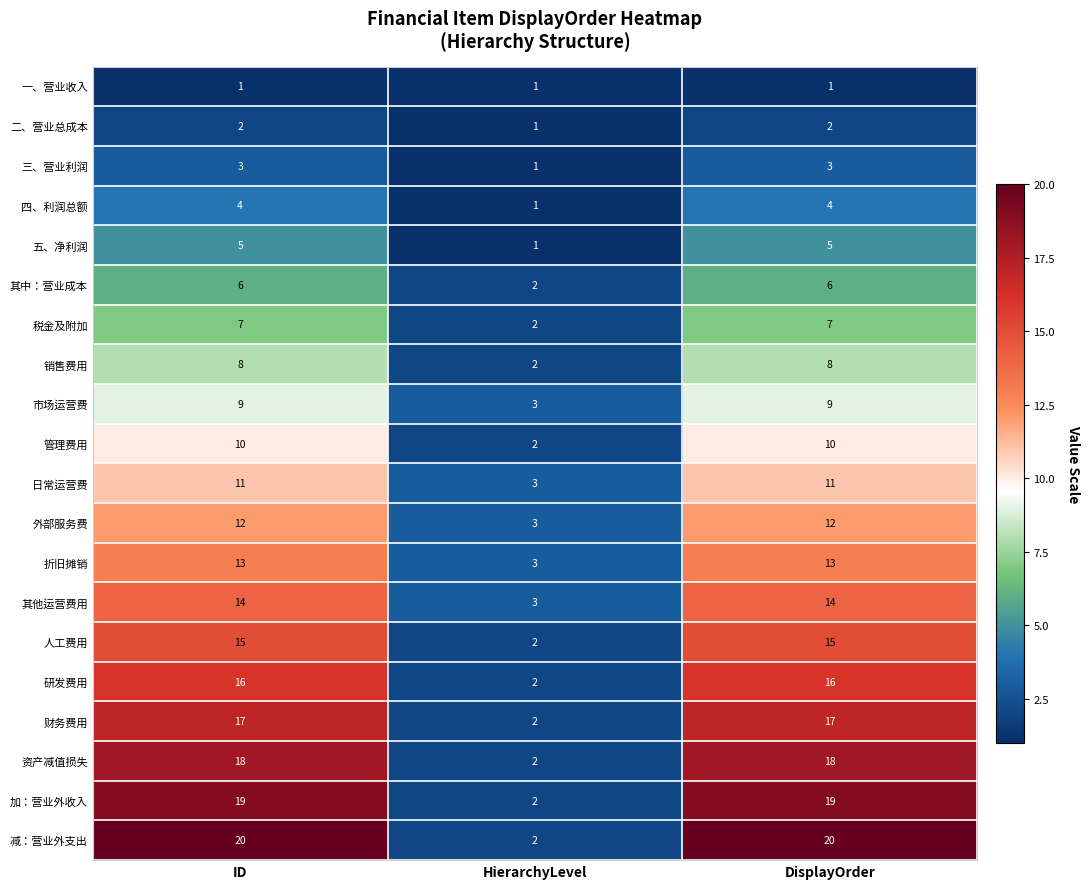

What is the spread (max minus min) of values at DisplayOrder?

19